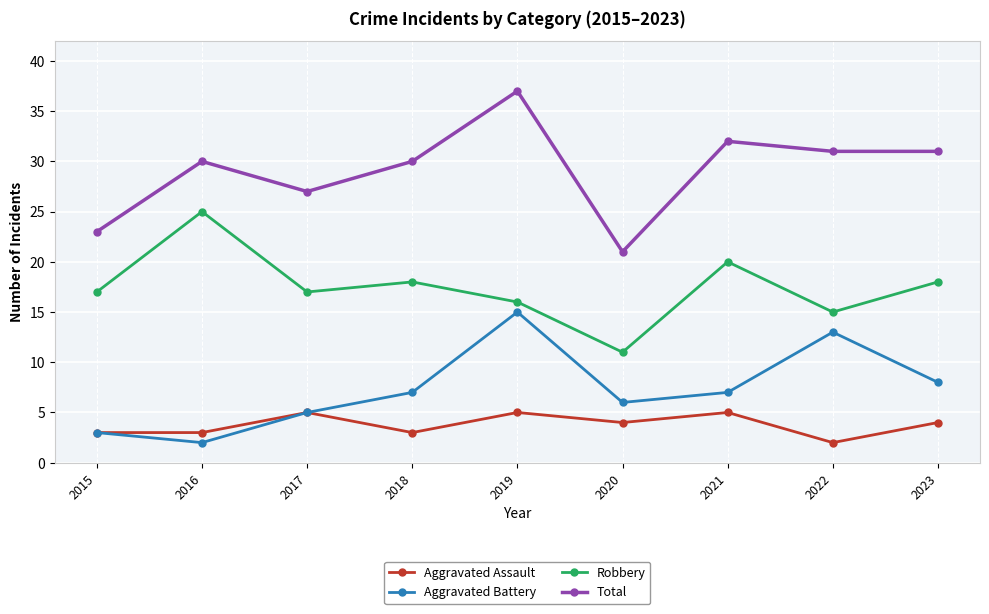

Count the number of categories in the chart.

9